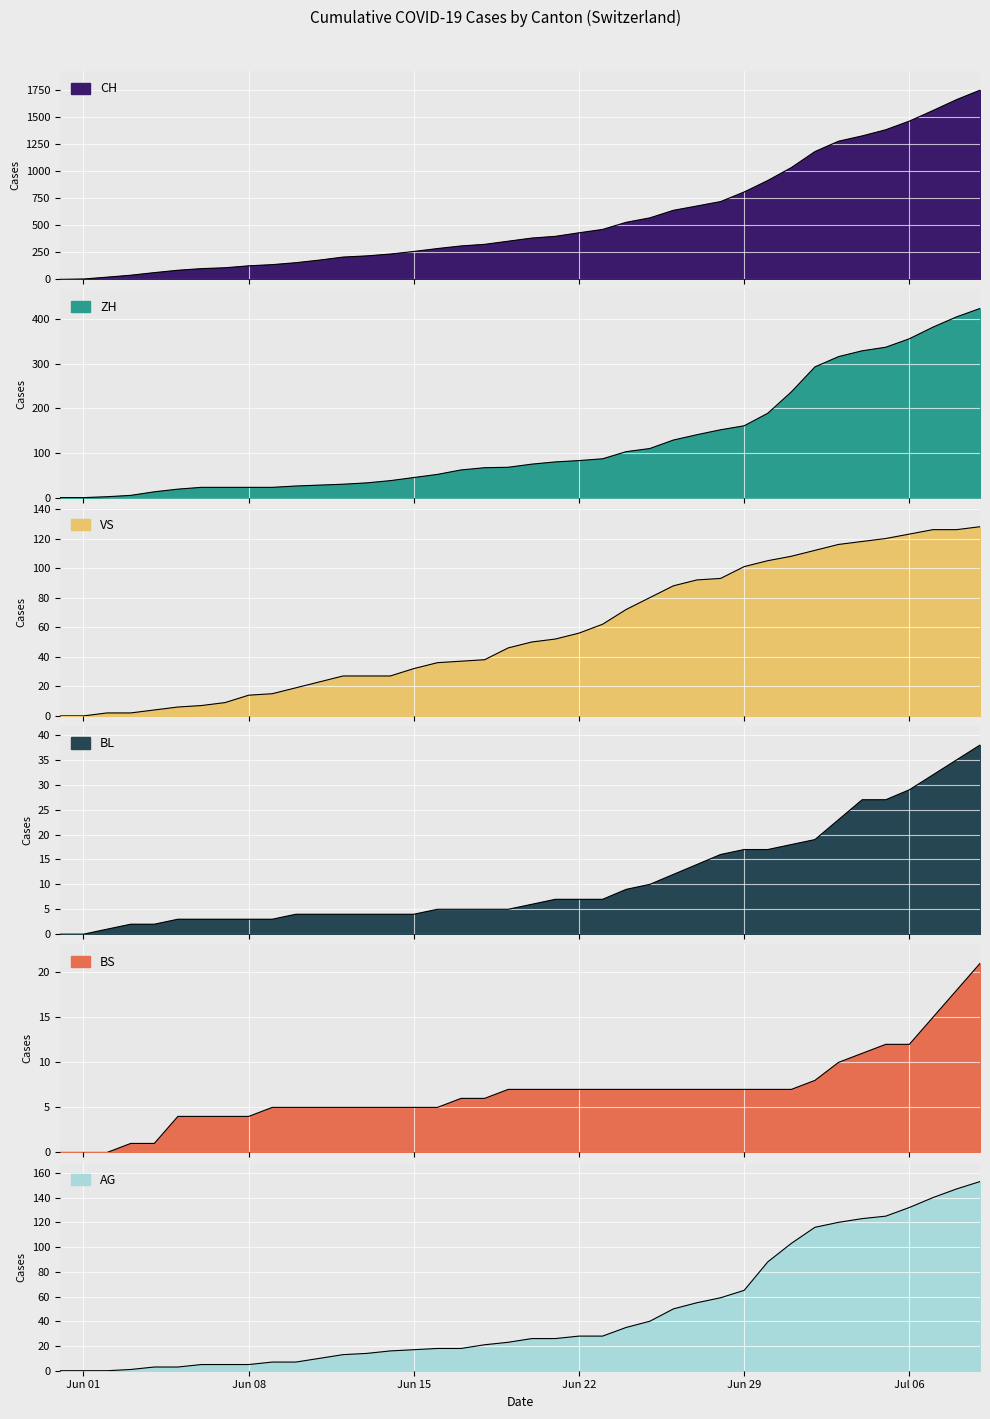

How many values in the BL series exceed 6?

19